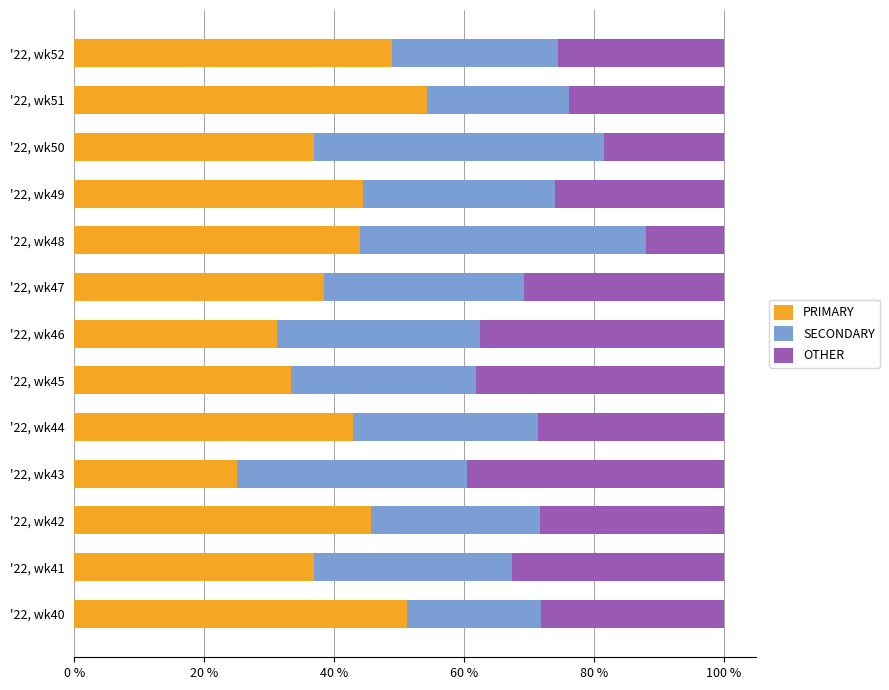

What is the difference between the PRIMARY values at '22, wk49 and '22, wk46?

13.2